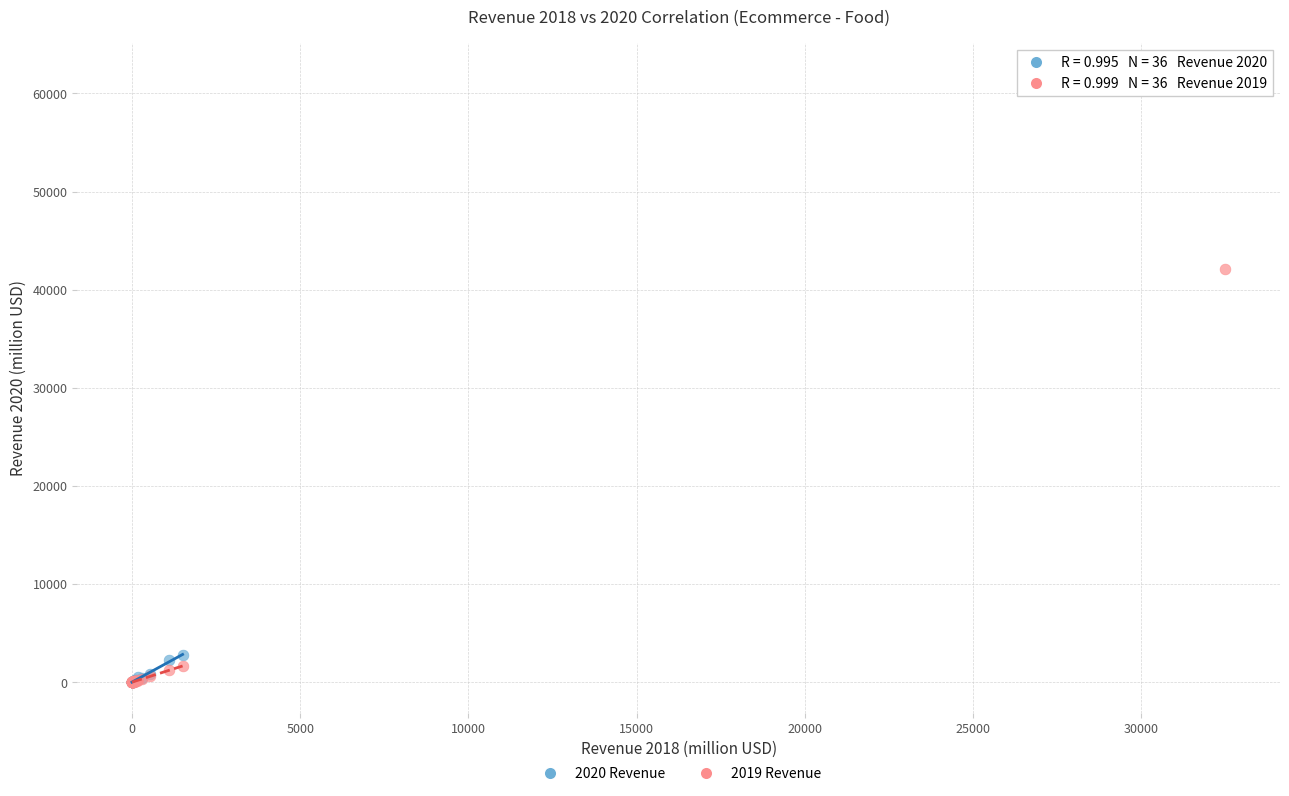

Across all series, what Y value is closest to 30995?

42060.0